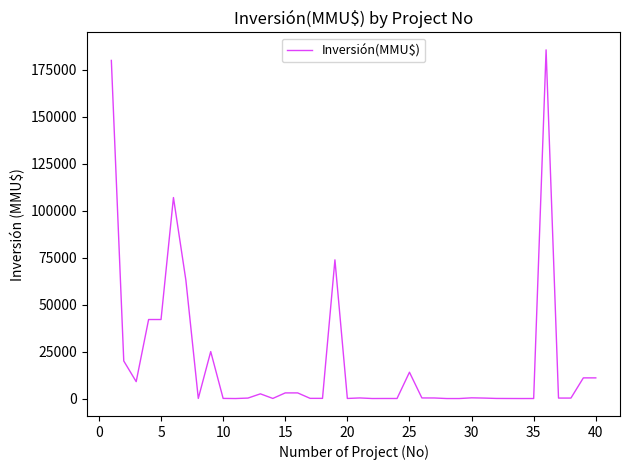

What is the greatest value displayed?

185625